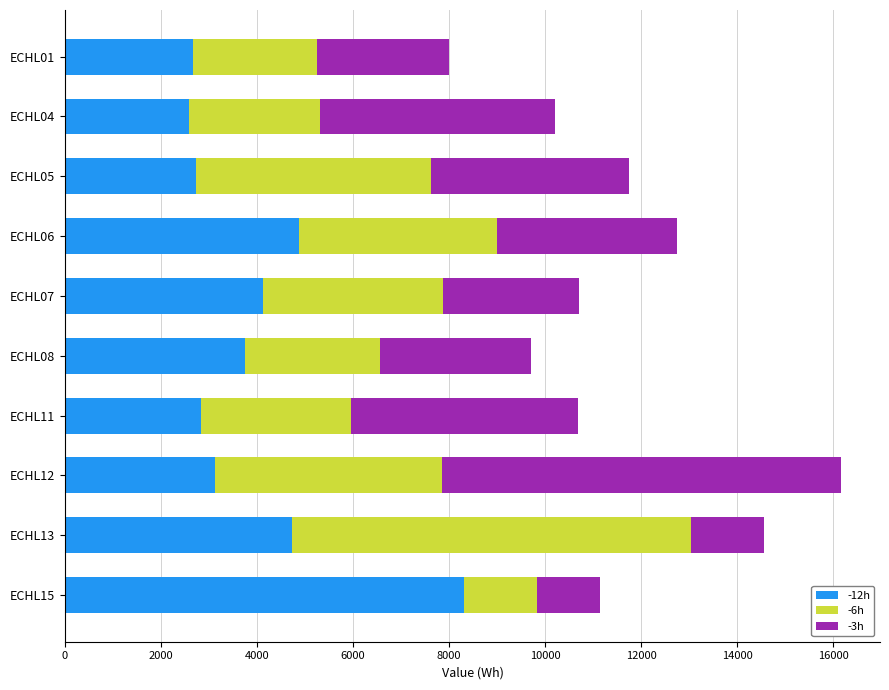

What is the minimum value for -12h?

2579.8